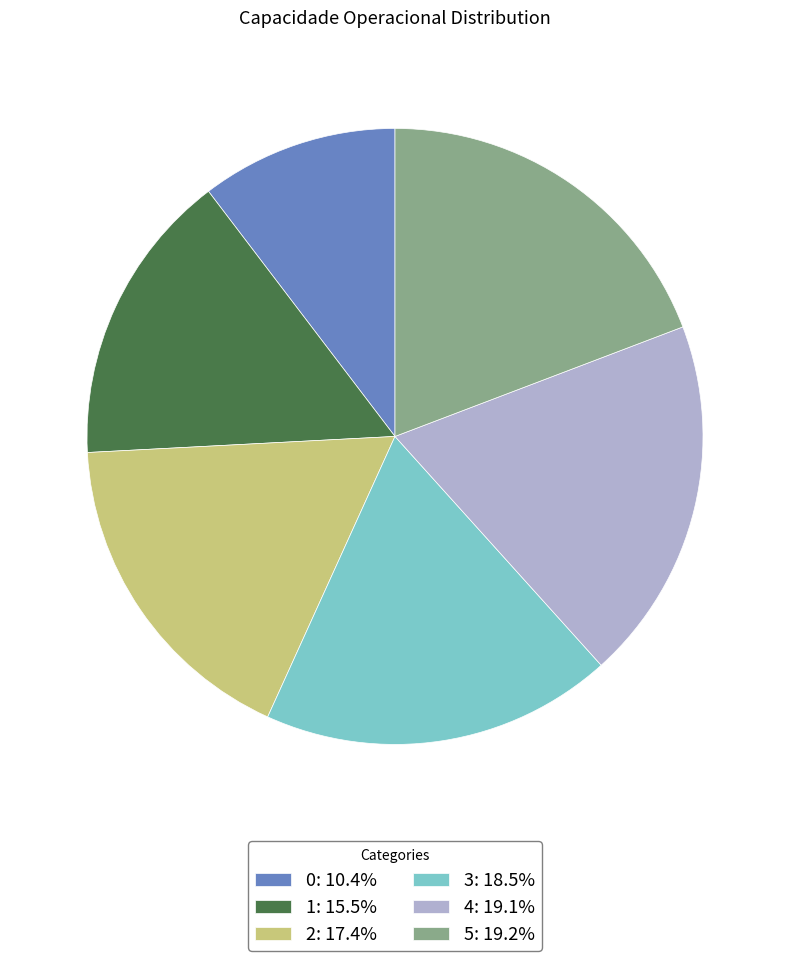

Is there any slice that represents more than half of the pie?

No